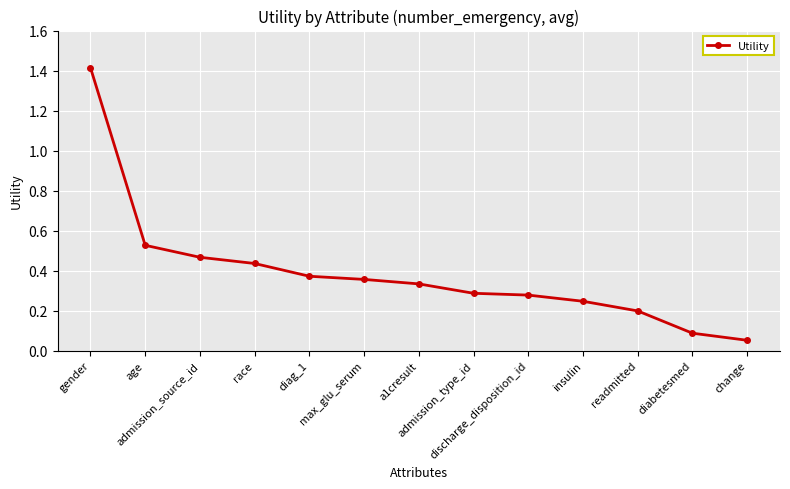

What is the sum of all values?

5.1